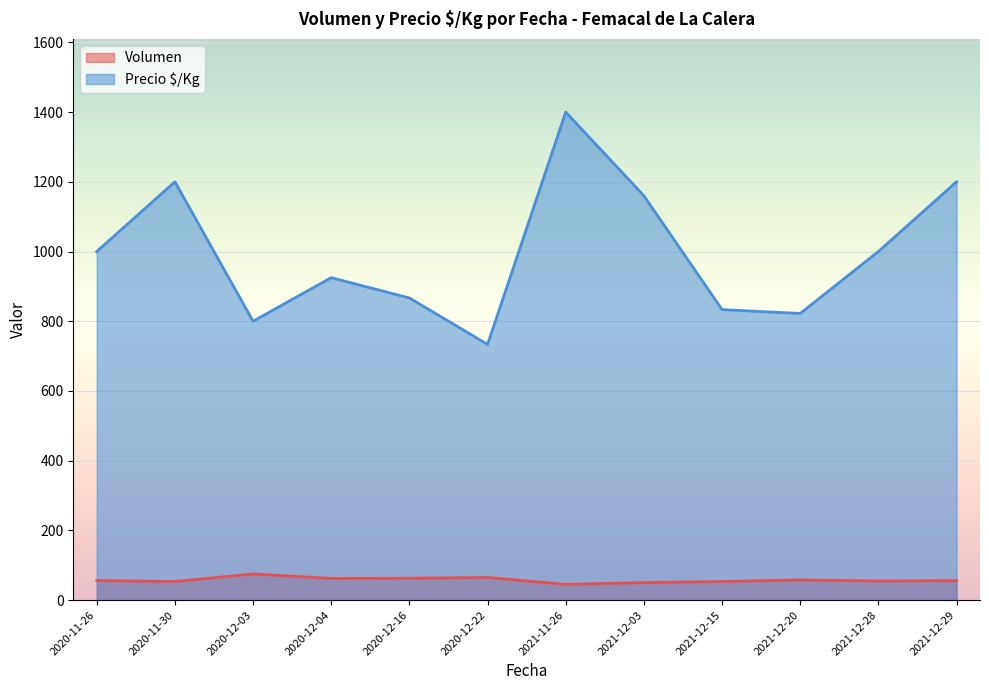

The value of Precio $/Kg at 2021-12-20 is 822.3. True or false?

True